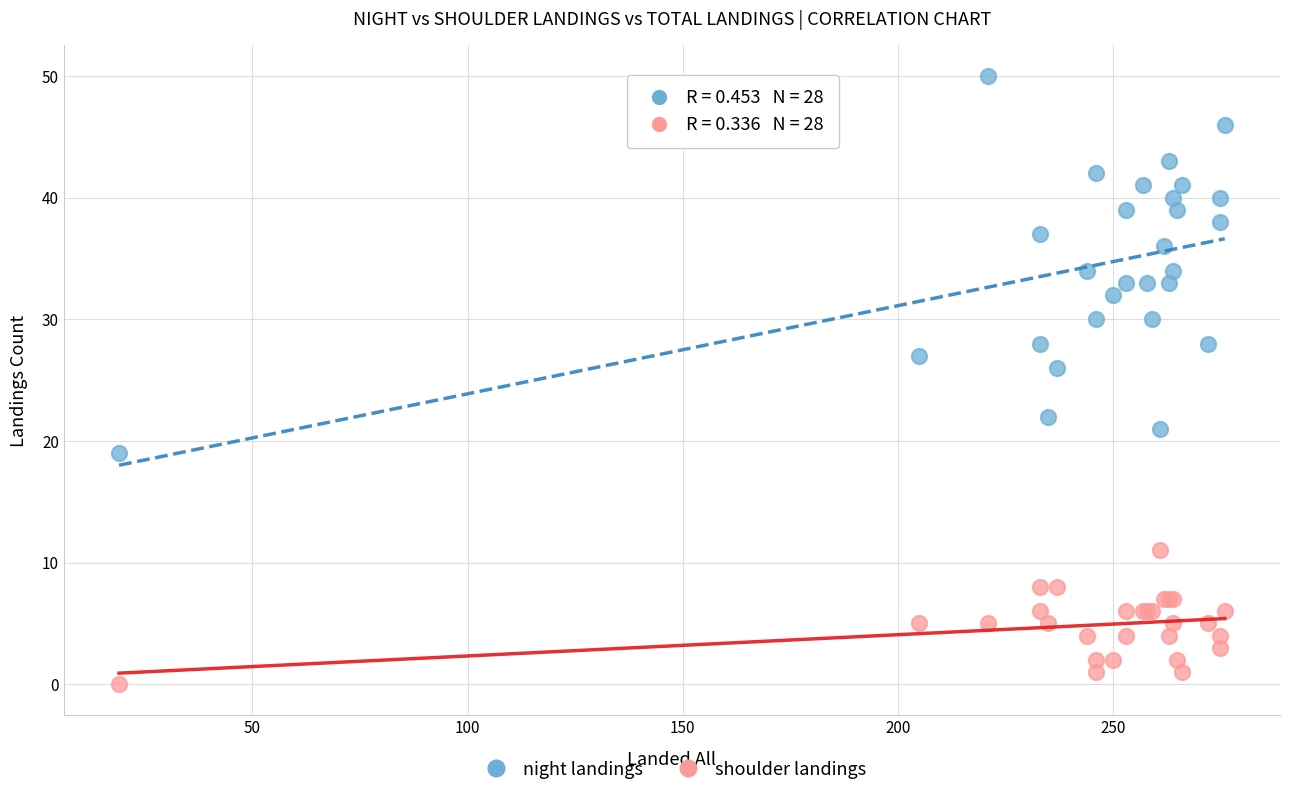

What are all the series names shown in the legend?

night landings, shoulder landings